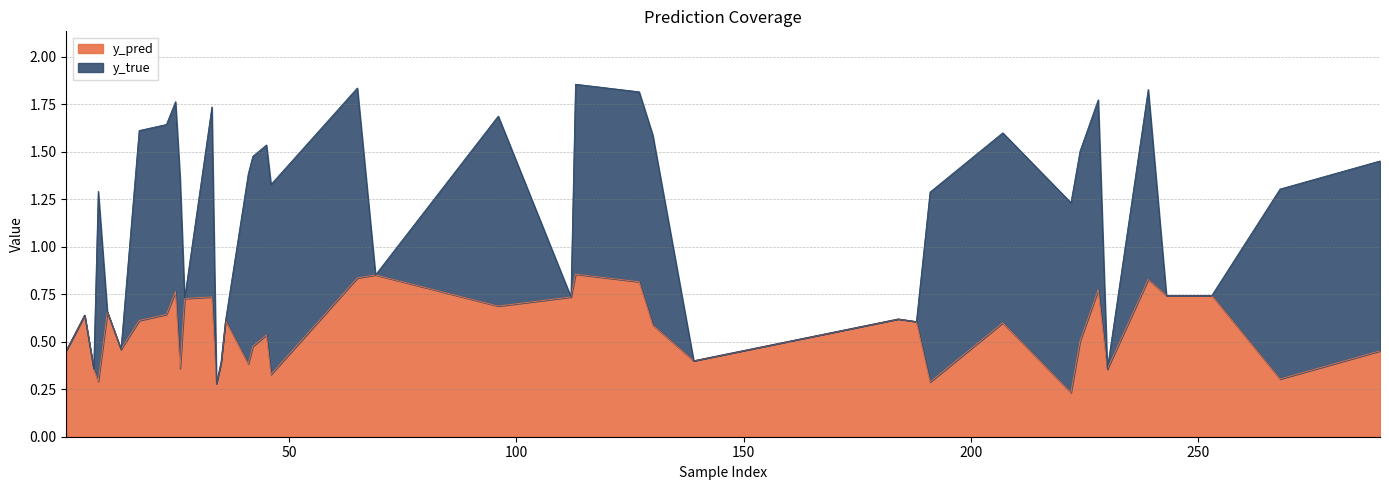

Reading right to left, extract all data points from this chart.

y_pred: 46=0.3	41=0.4	33=0.7	27=0.7	26=0.4	25=0.8	17=0.6	13=0.5	8=0.3	5=0.6	290=0.5	268=0.3	253=0.7	243=0.7	239=0.8	230=0.4	228=0.8	224=0.5	222=0.2	207=0.6	191=0.3	188=0.6	184=0.6	139=0.4	130=0.6	127=0.8	113=0.9	112=0.7	96=0.7	69=0.9	65=0.8	45=0.5	42=0.5	36=0.6	35=0.4	34=0.3	23=0.6	10=0.7	7=0.4	1=0.5
y_true: 46=1.0	41=1.0	33=1.0	27=0.0	26=1.0	25=1.0	17=1.0	13=0.0	8=1.0	5=0.0	290=1.0	268=1.0	253=0.0	243=0.0	239=1.0	230=0.0	228=1.0	224=1.0	222=1.0	207=1.0	191=1.0	188=0.0	184=0.0	139=0.0	130=1.0	127=1.0	113=1.0	112=0.0	96=1.0	69=0.0	65=1.0	45=1.0	42=1.0	36=0.0	35=0.0	34=0.0	23=1.0	10=0.0	7=0.0	1=0.0